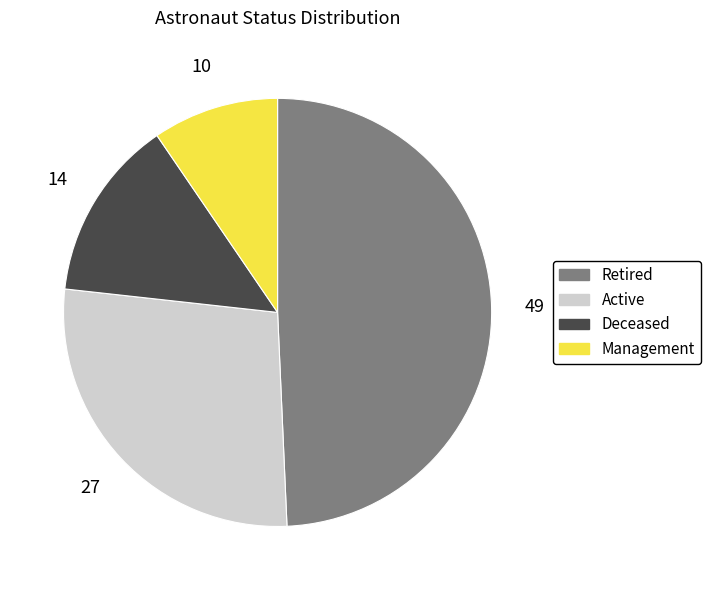

Combined, do Deceased and Management account for over 50%?

No